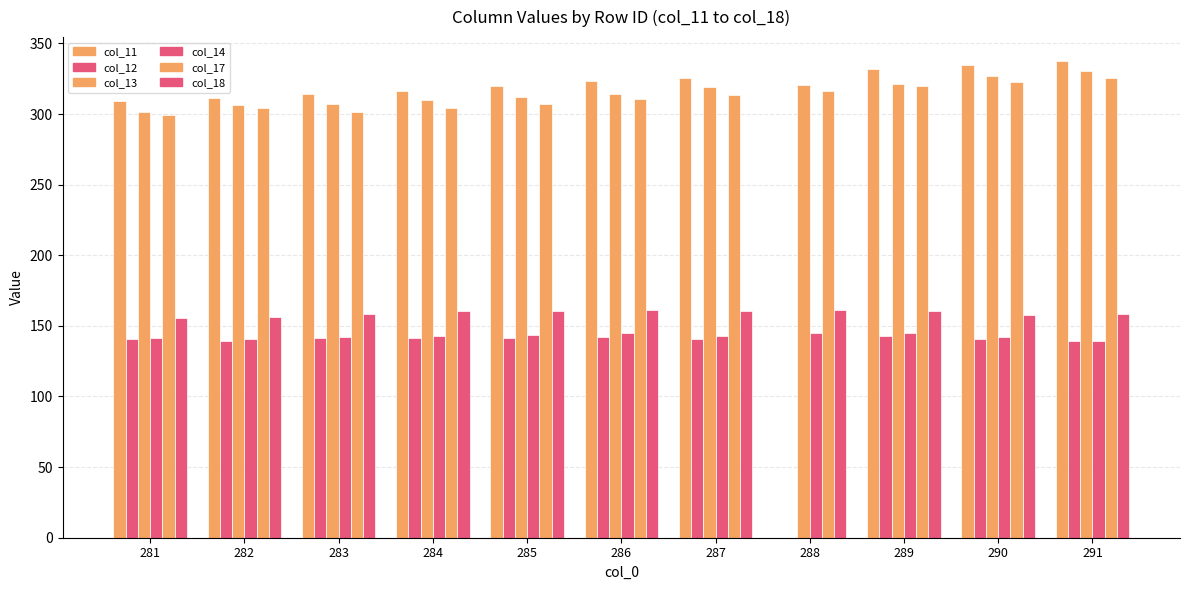

What is the value of the col_14 bar at the 11th from the left?

139.6